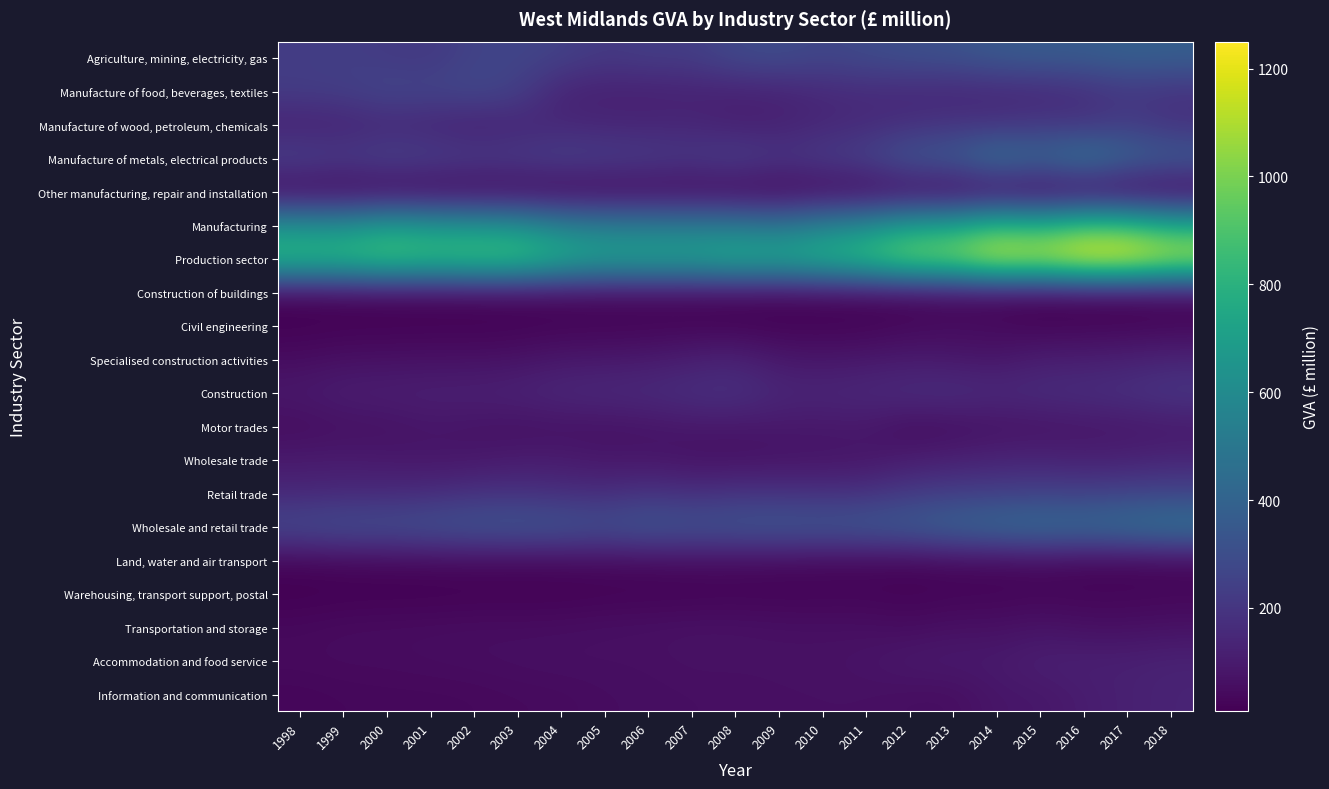

Which has a higher value, 2000 or 2006?

2006